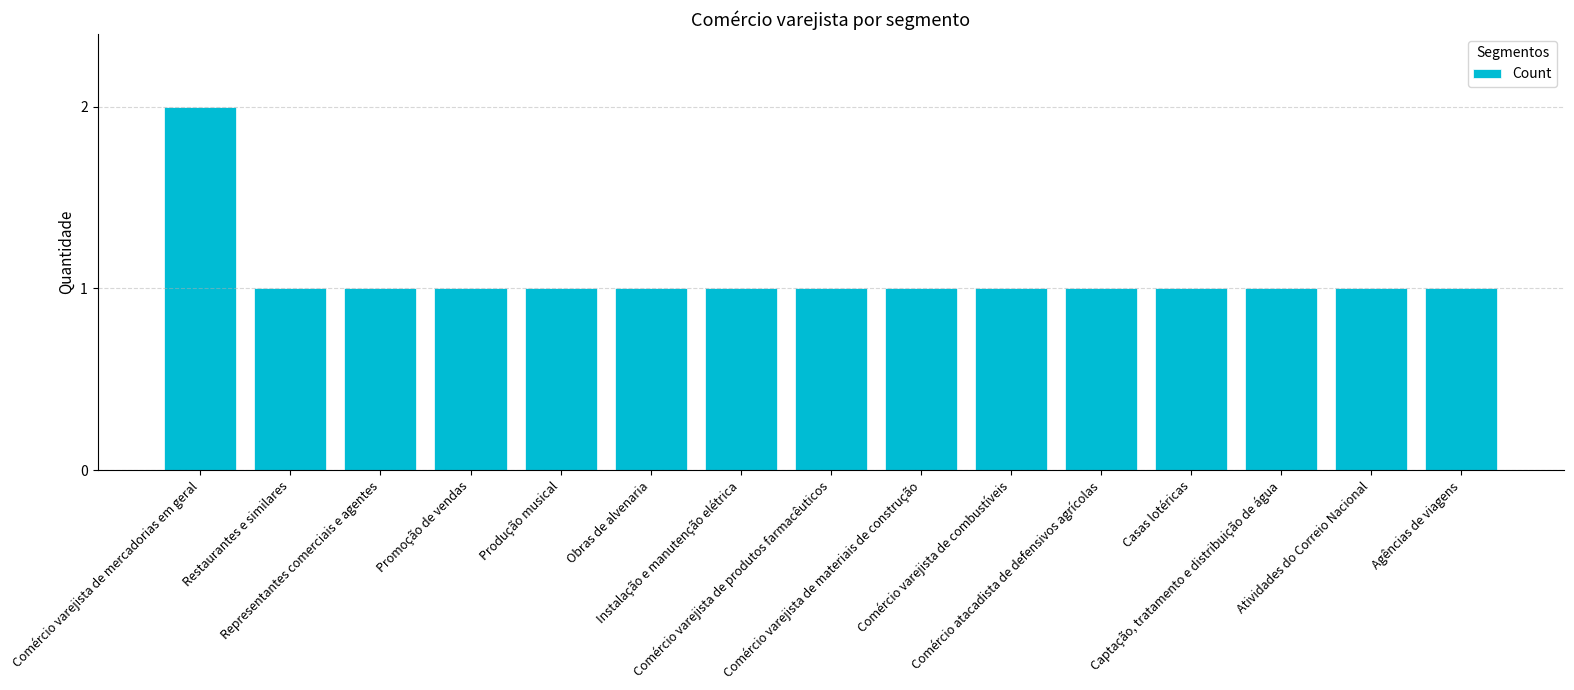

At which category does the chart reach its peak across all series?

Comércio varejista de mercadorias em geral